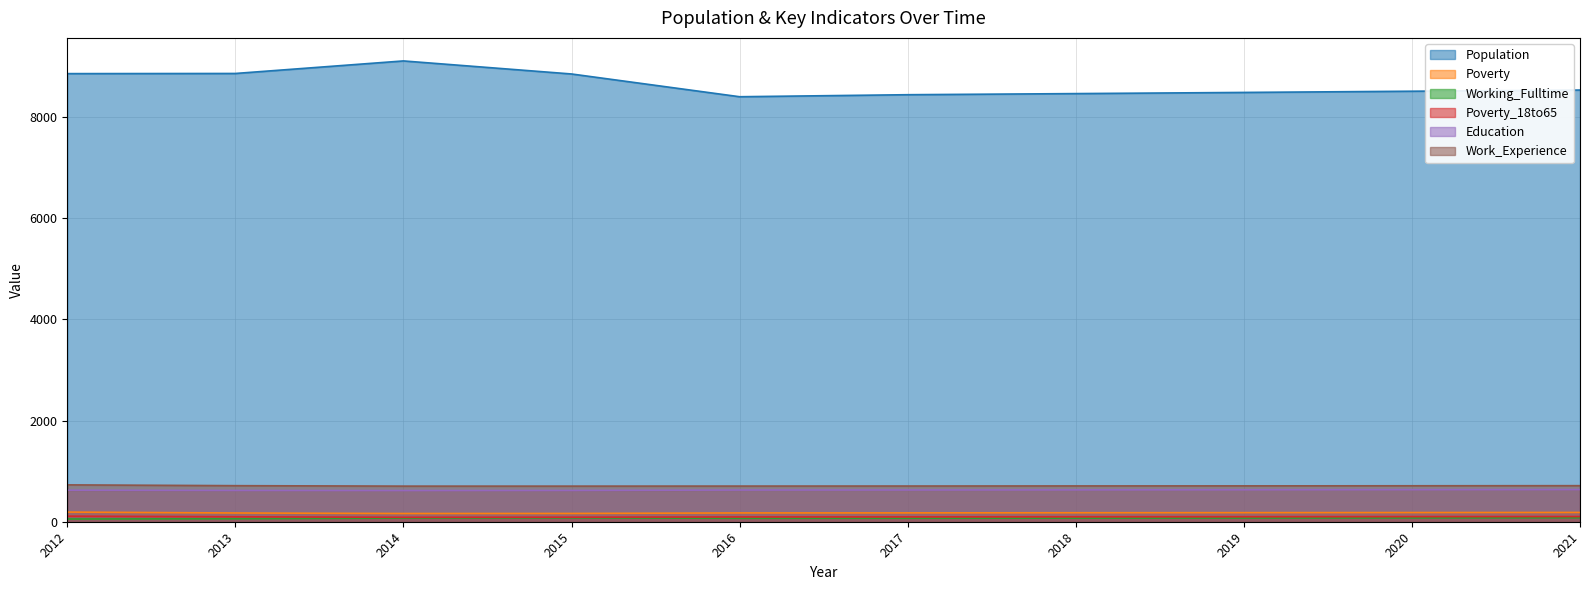

Where is Poverty nearest to the value 177?

2018